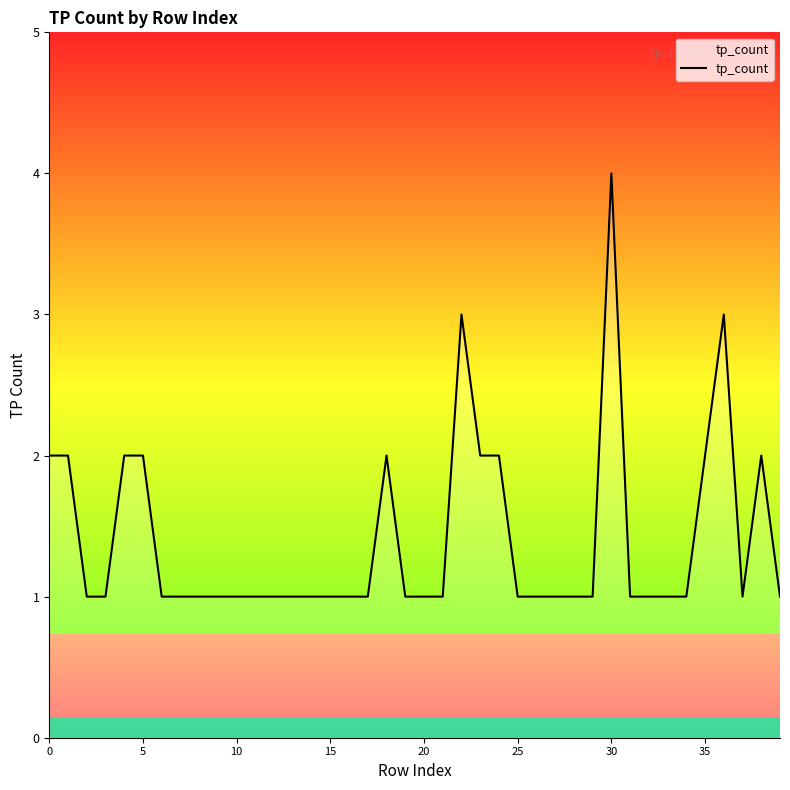

What is the greatest value displayed?

4